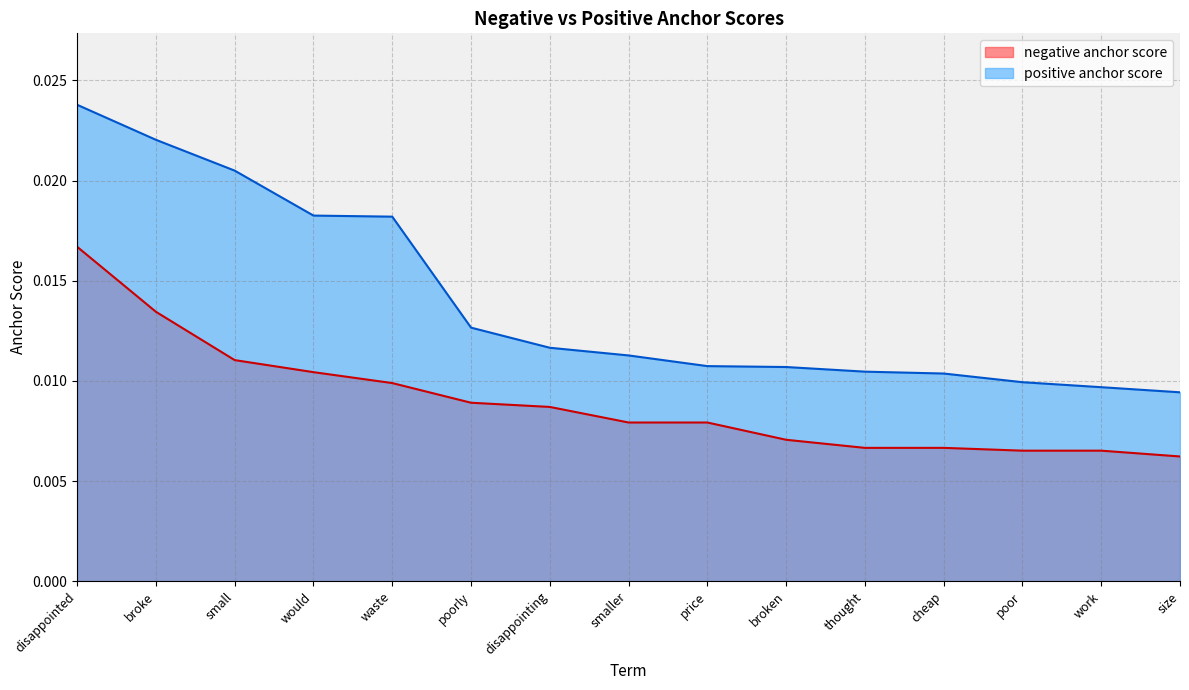

How many positive anchor score values are between 0 and 1?

15